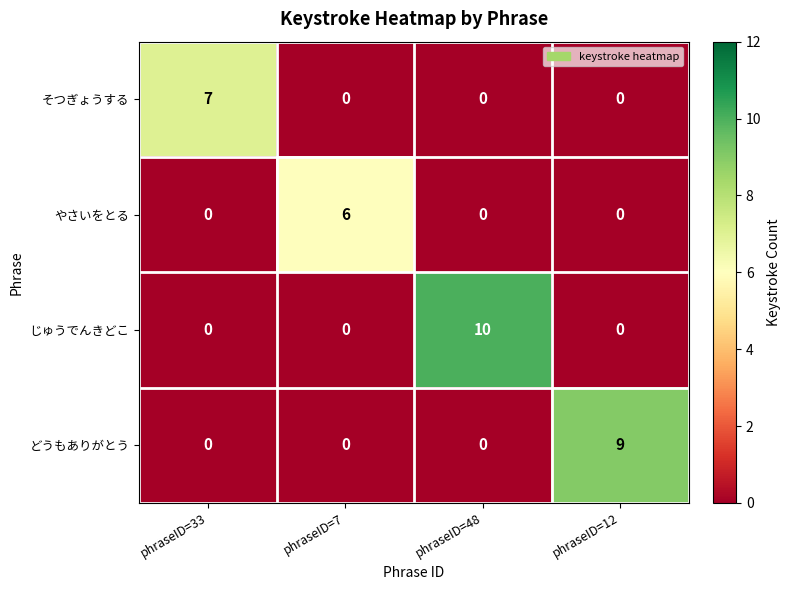

What is the maximum value for じゅうでんきどこ?

10